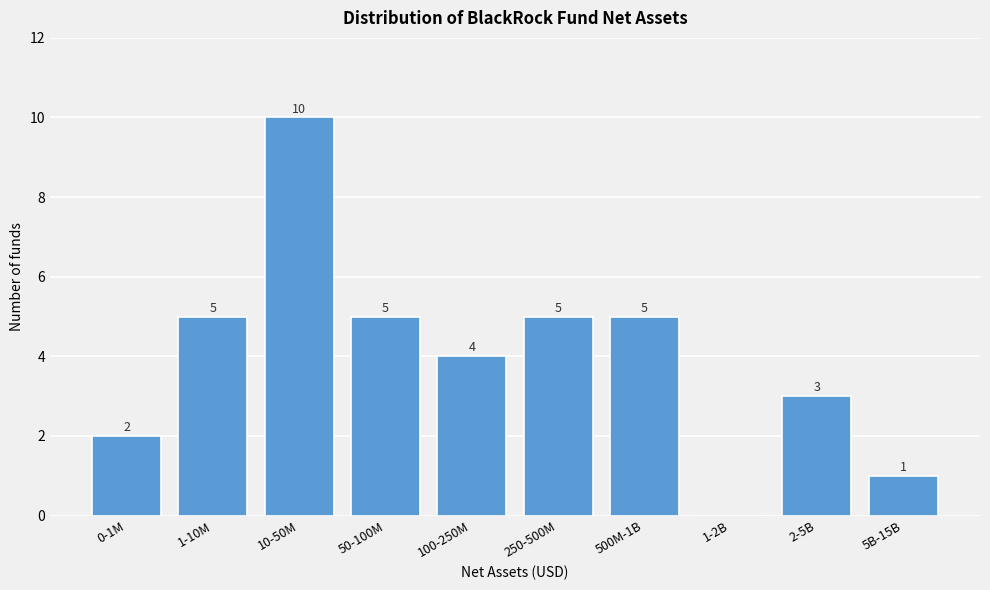

Reading right to left, list all the values displayed in this chart.

5B-15B=1	2-5B=3	1-2B=0	500M-1B=5	250-500M=5	100-250M=4	50-100M=5	10-50M=10	1-10M=5	0-1M=2